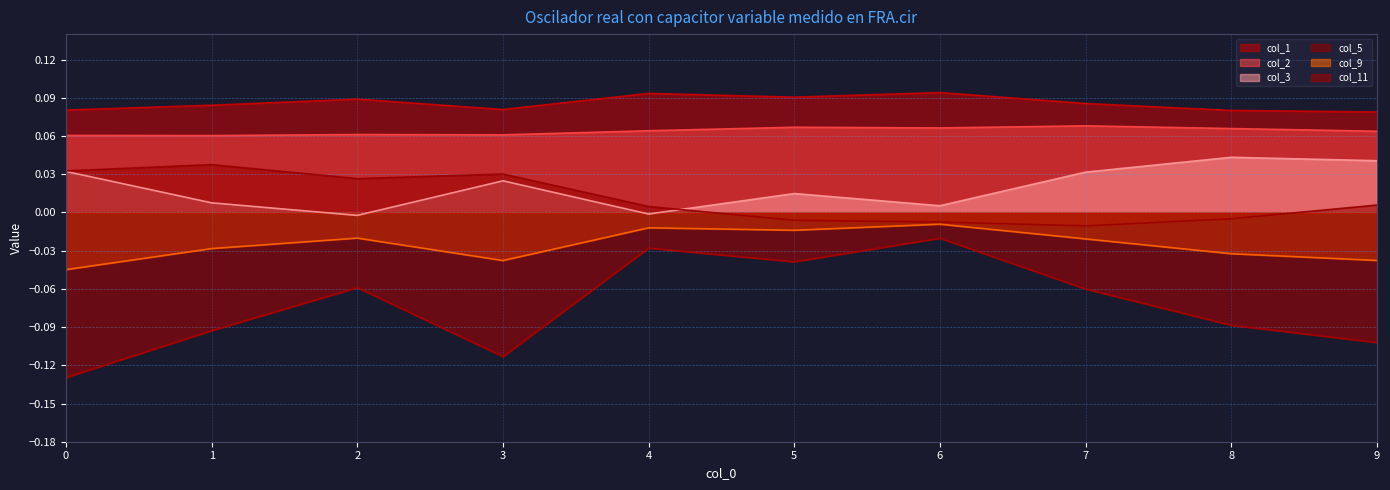

Which category has the highest value in the col_1 series?

6